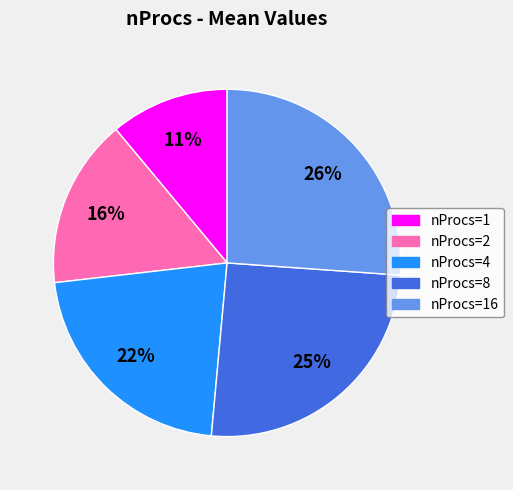

Is there a majority slice in this chart?

No